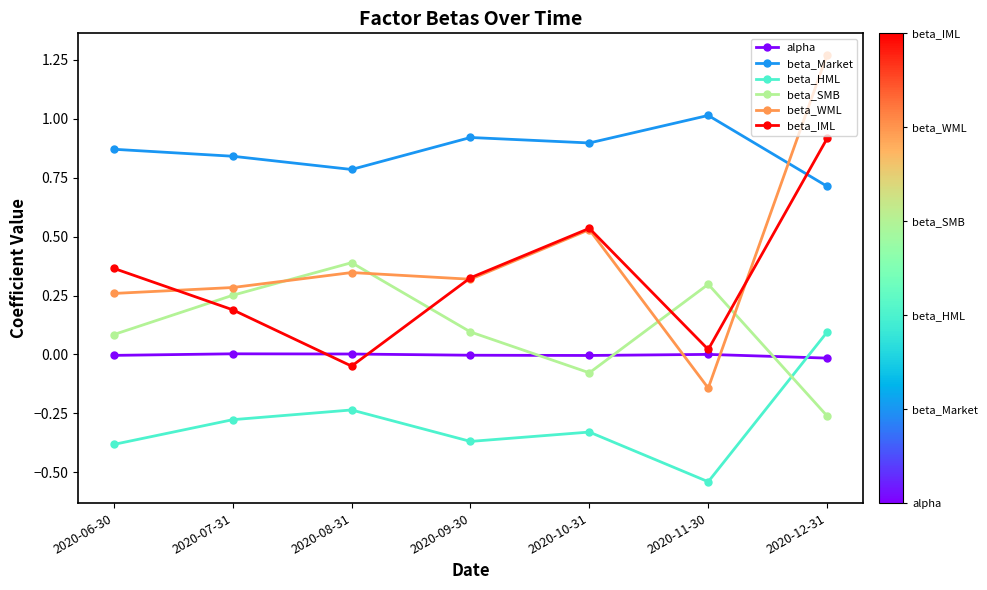

Which series has the widest spread of values?

beta_WML